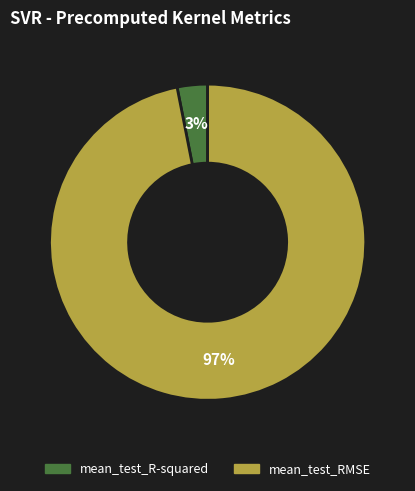

How many slices are in this pie chart?

2